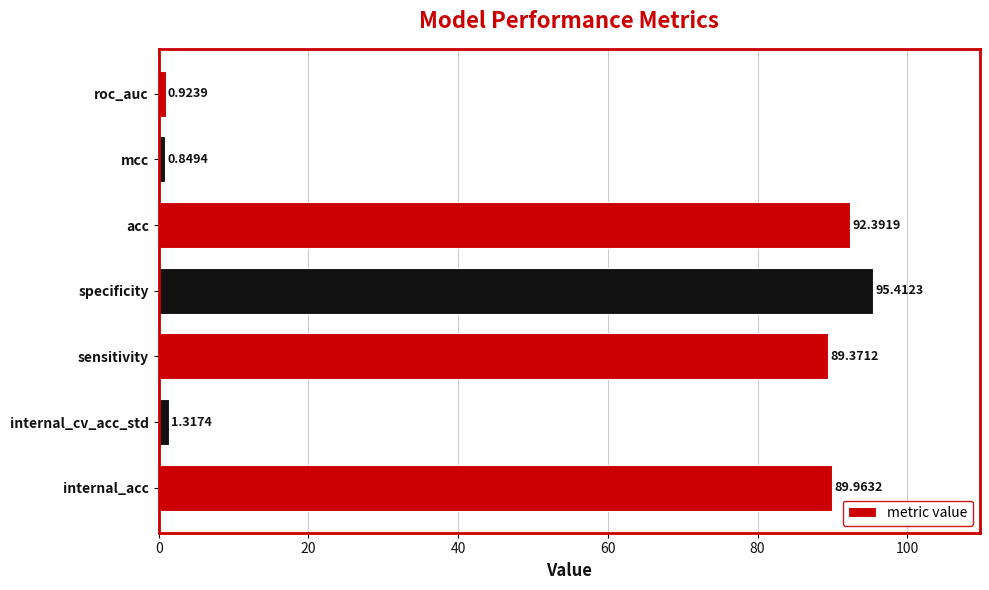

At which category does the chart reach its minimum across all series?

mcc